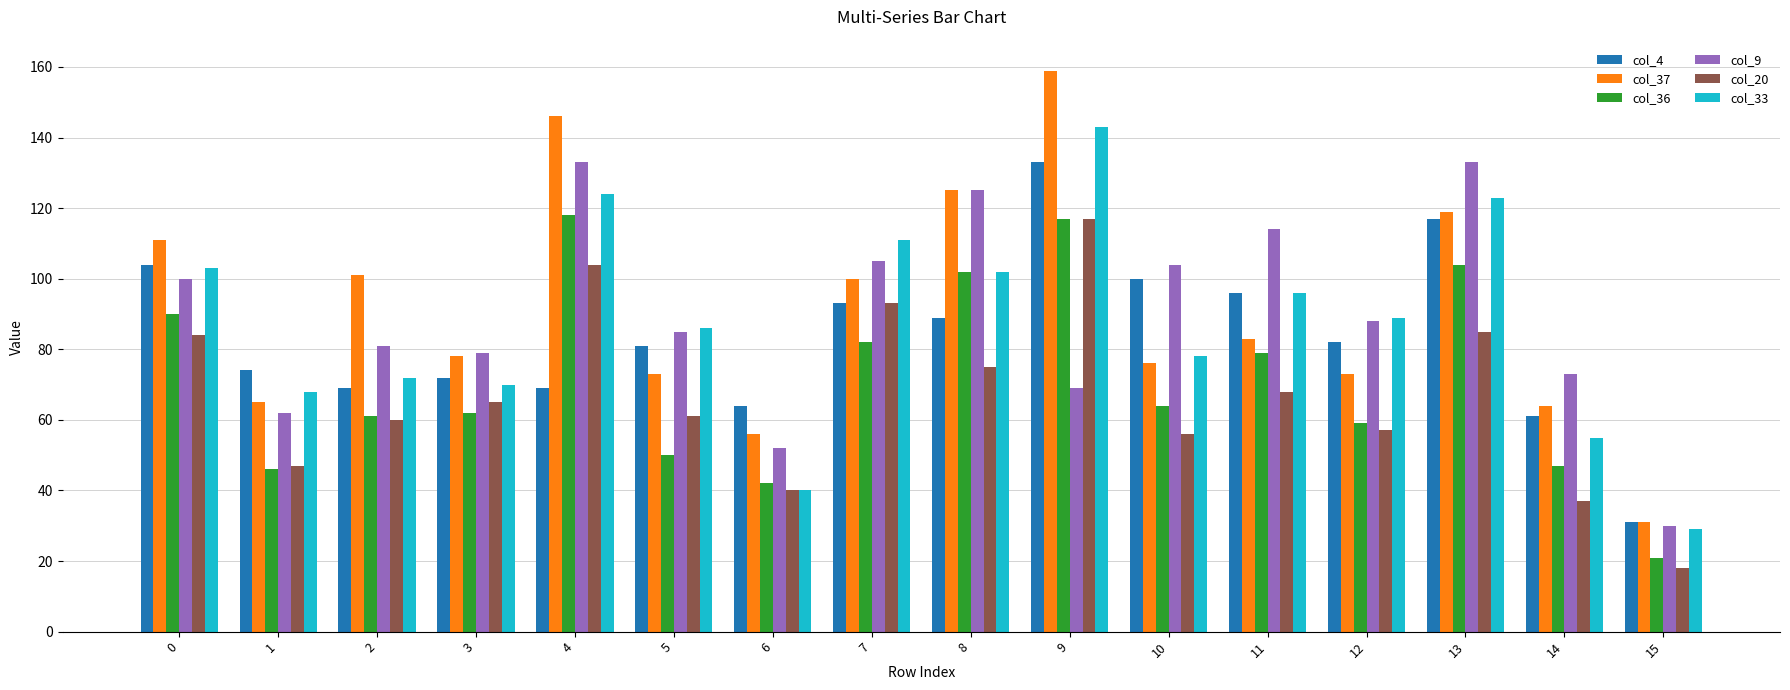

How many bars are there in each group?

6